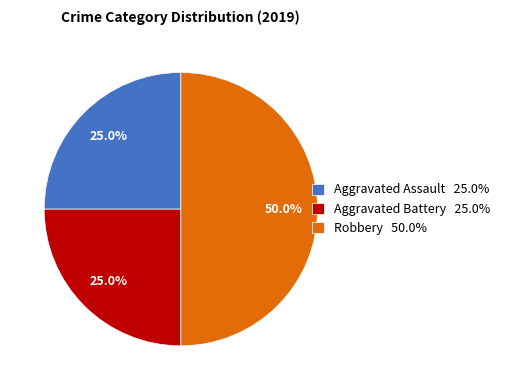

Is Aggravated Assault 25.0% the majority of the pie?

No